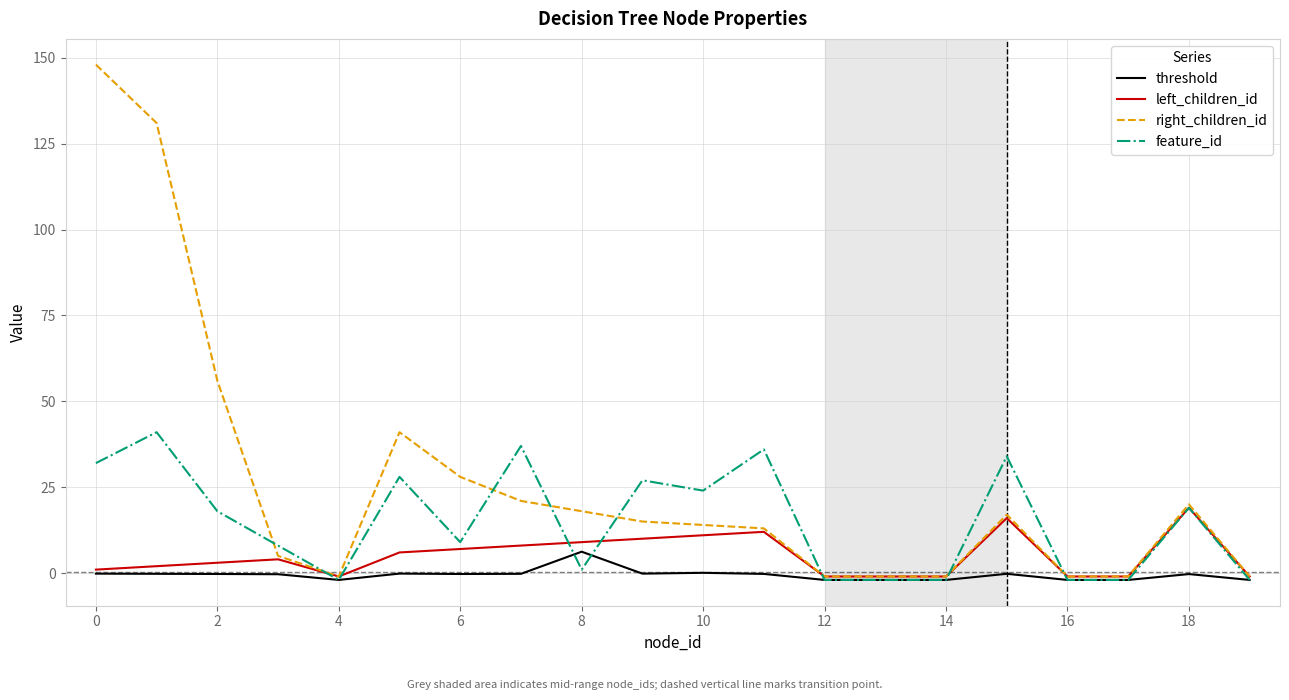

Which series has the largest total across all categories?

right_children_id